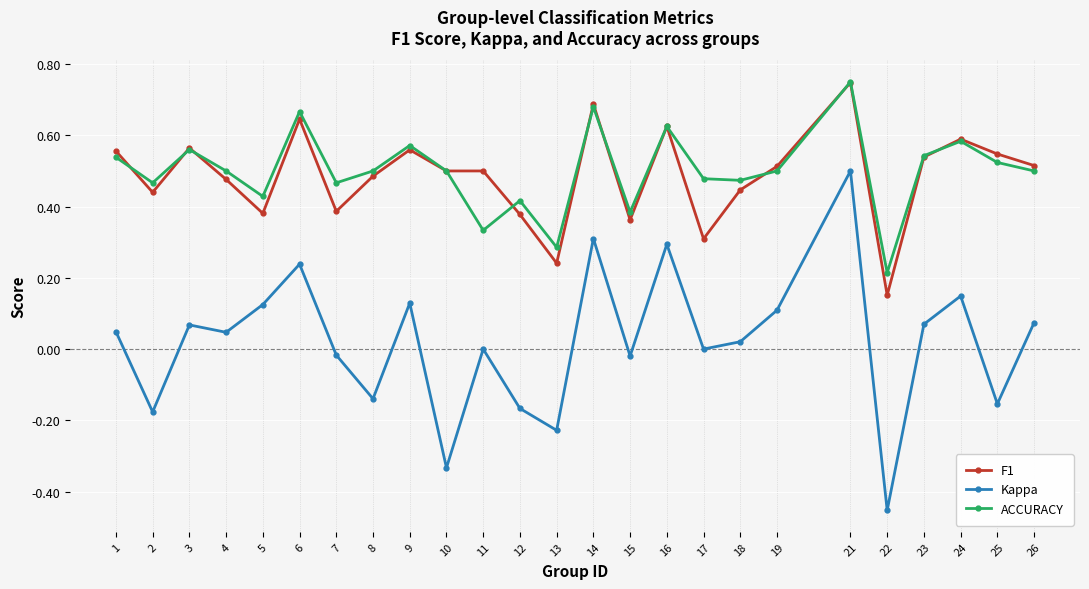

Which label corresponds to the smallest value in the chart?

22